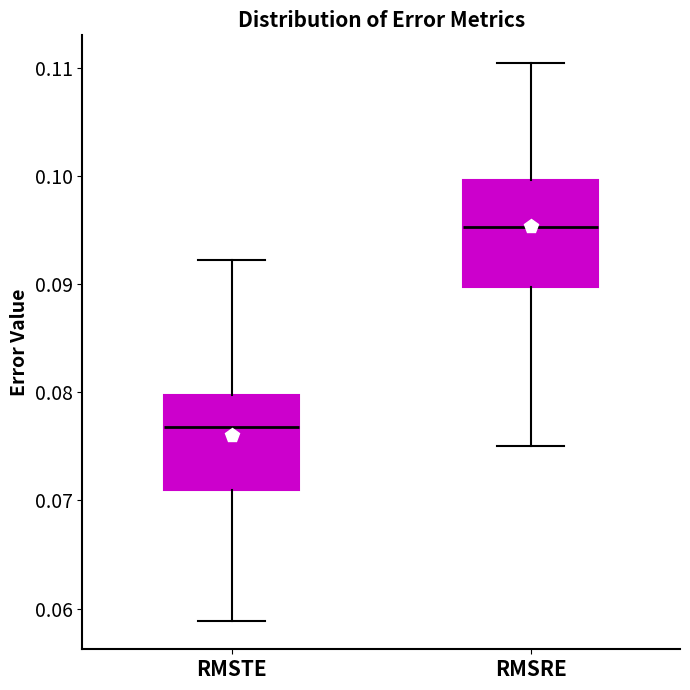

Where is the lower edge of the box for RMSTE on the y-axis? The values are not printed on the chart, so give them approximately, as read against the axis.

0.071